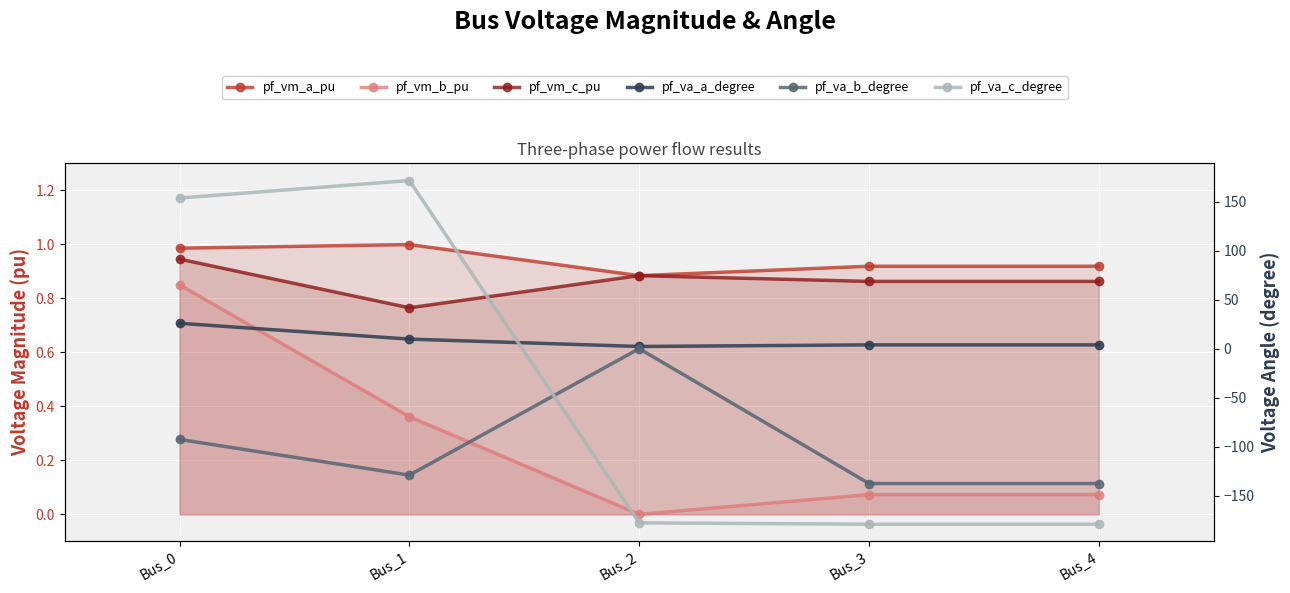

Between Bus_2 and Bus_3, which series saw the biggest shift?

pf_va_b_degree